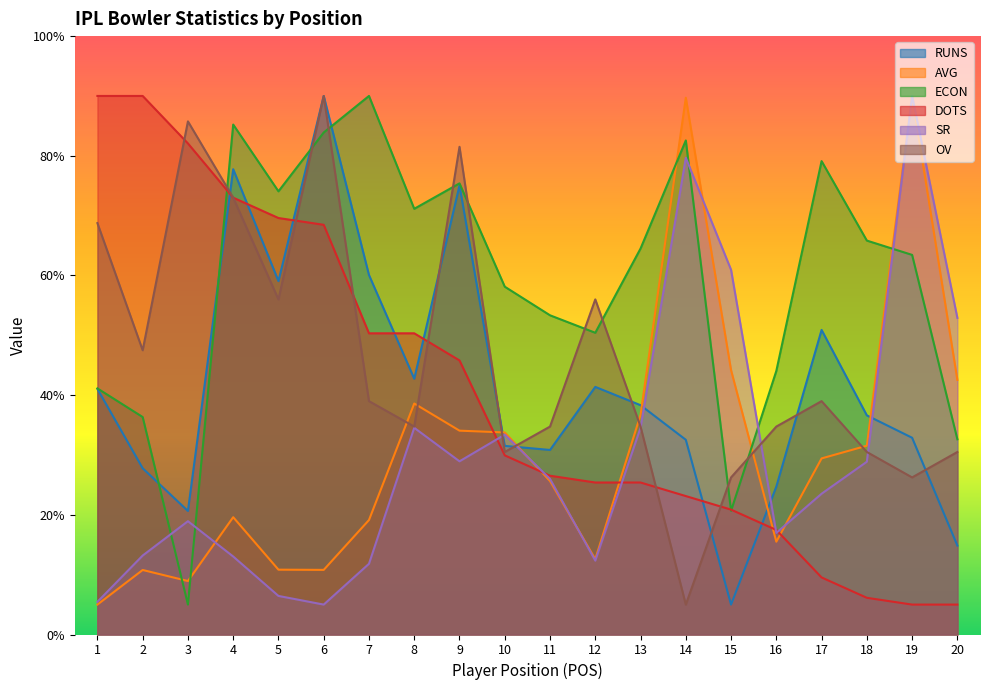

True or false: SR has a value of 5.5 at 1.

True